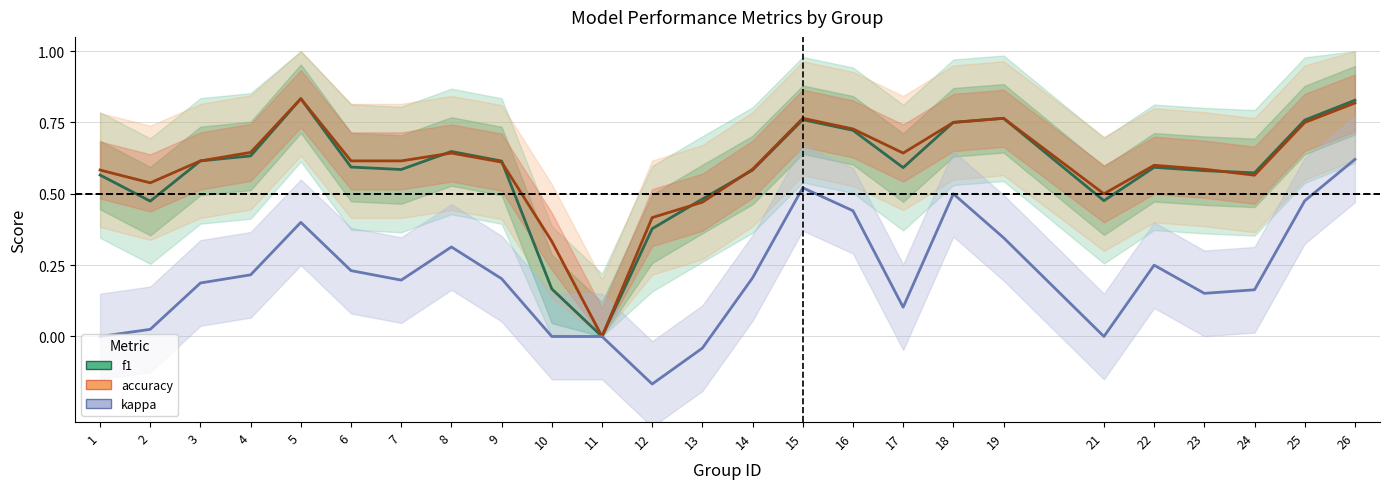

At which label does accuracy reach its peak?

5